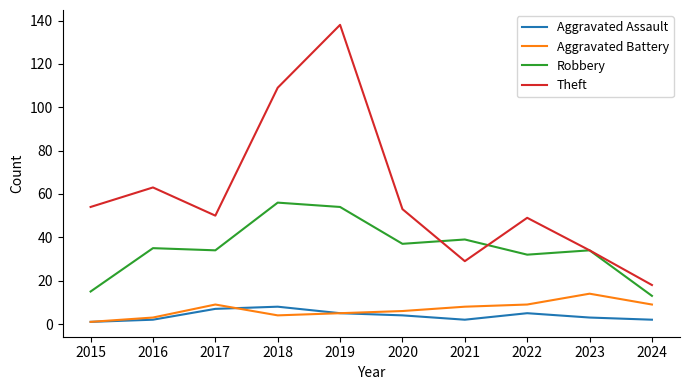

Where is Theft nearest to the value 78?

2016